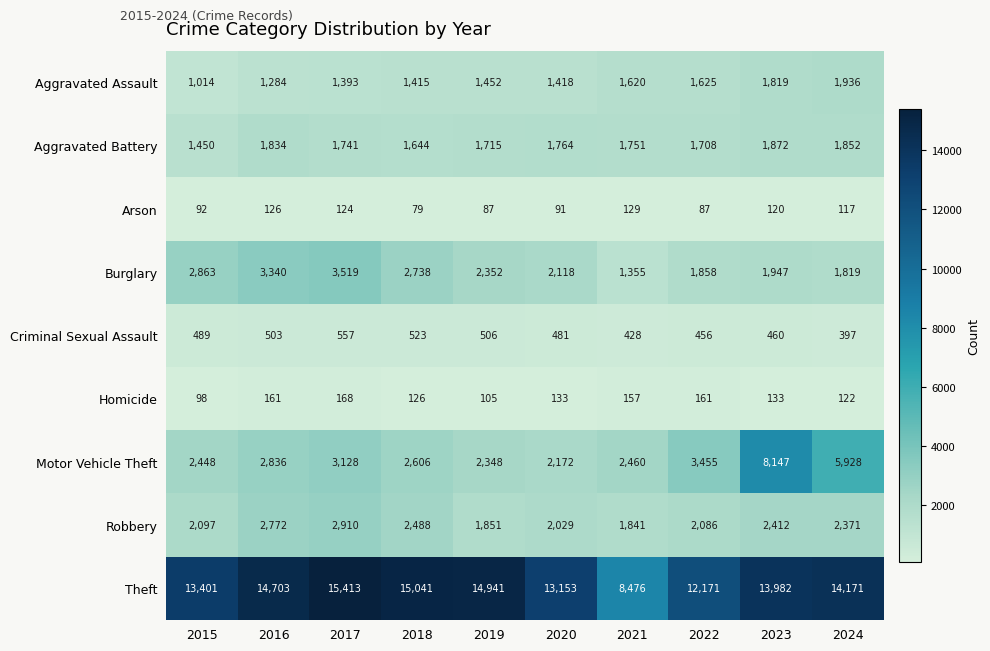

Which series has the largest range (max minus min)?

Theft